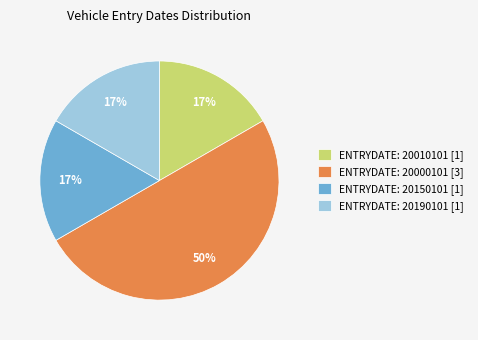

Is the sum of ENTRYDATE: 20010101 [1] and ENTRYDATE: 20150101 [1] greater than half?

No